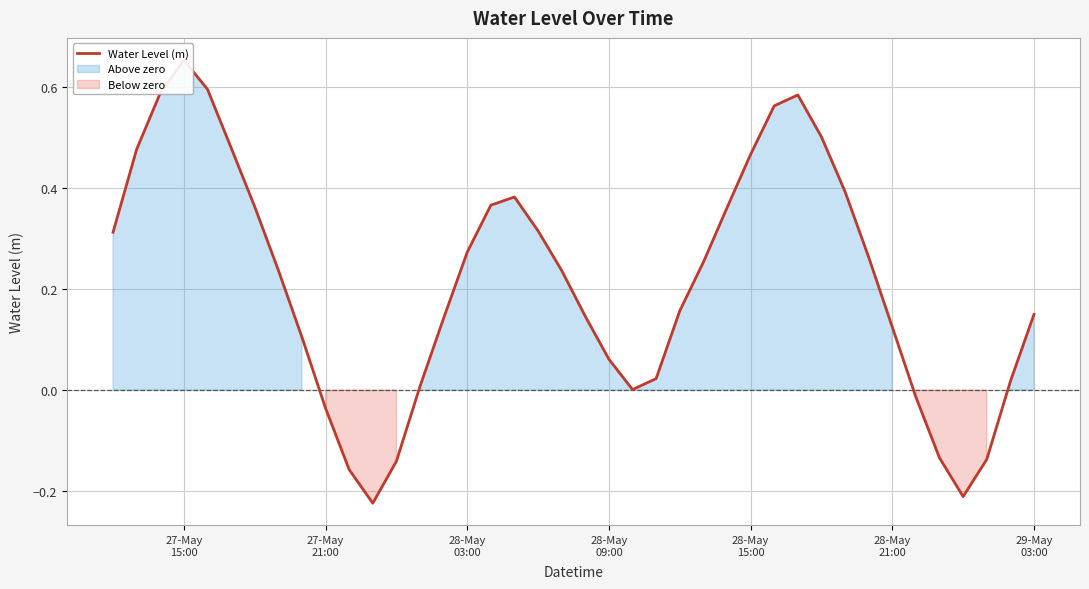

Reading left to right, list all the values displayed in this chart.

0.3	0.5	0.6	0.7	0.6	0.5	0.4	0.2	0.1	-0.0	-0.2	-0.2	-0.1	0.0	0.1	0.3	0.4	0.4	0.3	0.2	0.1	0.1	0.0	0.0	0.2	0.3	0.4	0.5	0.6	0.6	0.5	0.4	0.3	0.1	-0.0	-0.1	-0.2	-0.1	0.0	0.1